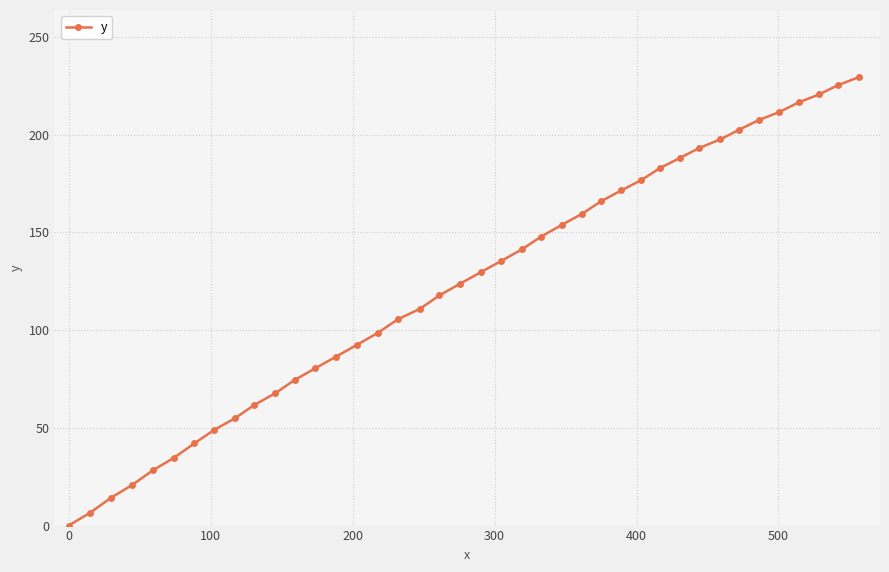

What is the maximum value shown in the chart?

229.4